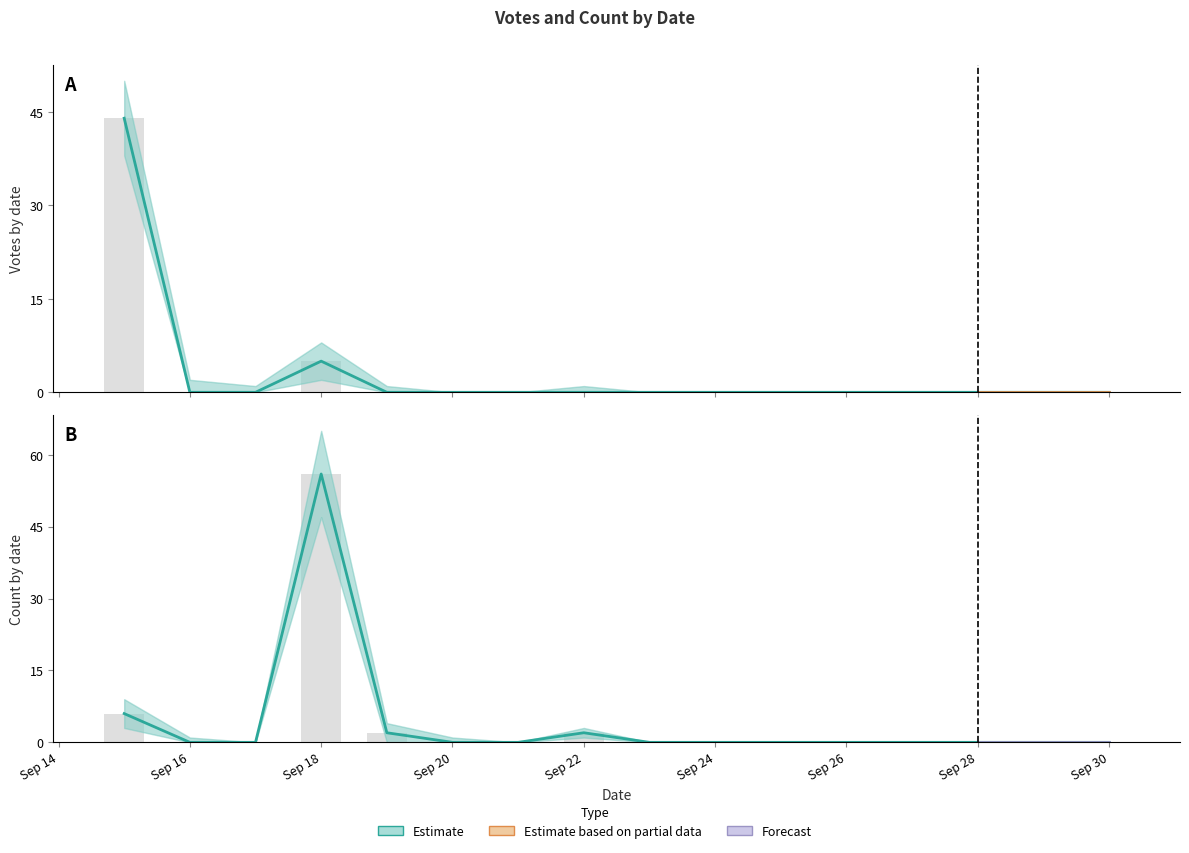

At Sep 24, list the series in order from largest to smallest.

Votes, Count